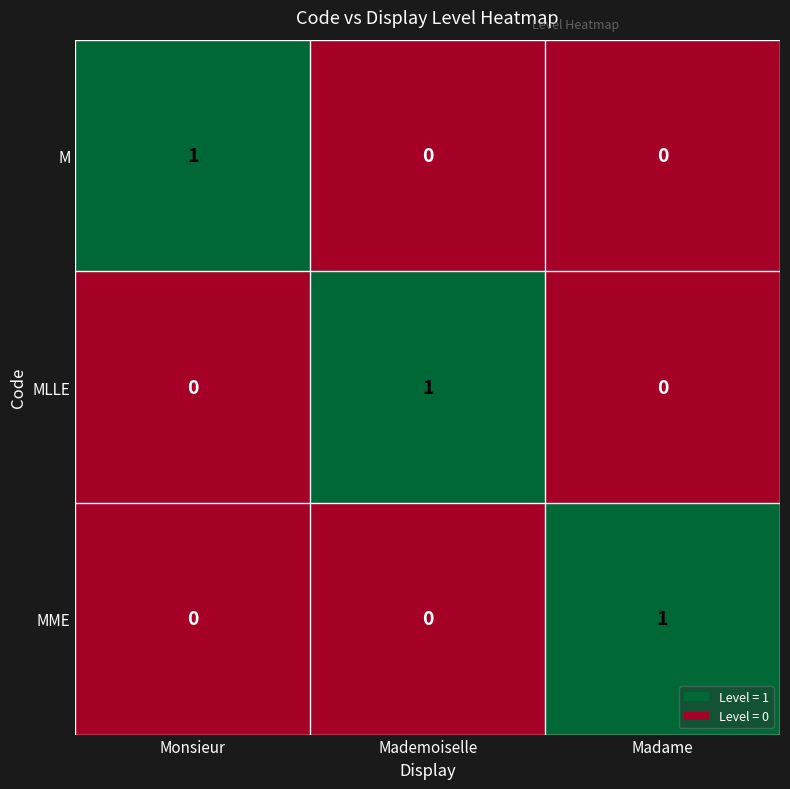

What is the difference between the highest and lowest values at Monsieur?

1